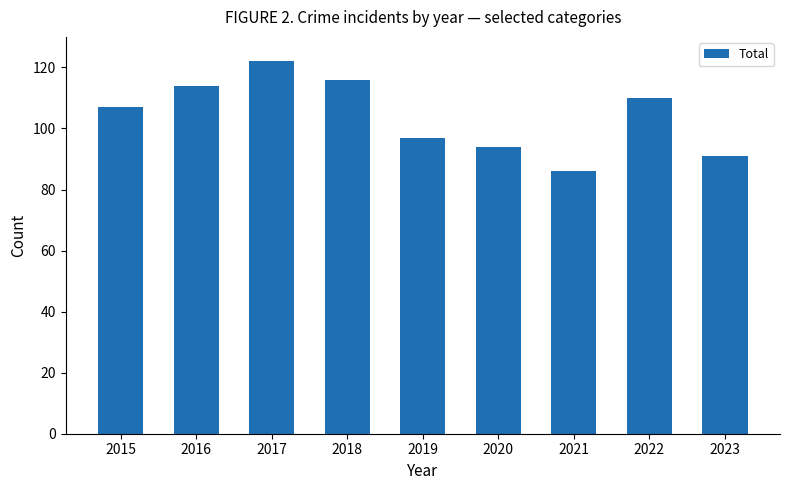

List the labels in order of value, largest first.

2017, 2018, 2016, 2022, 2015, 2019, 2020, 2023, 2021